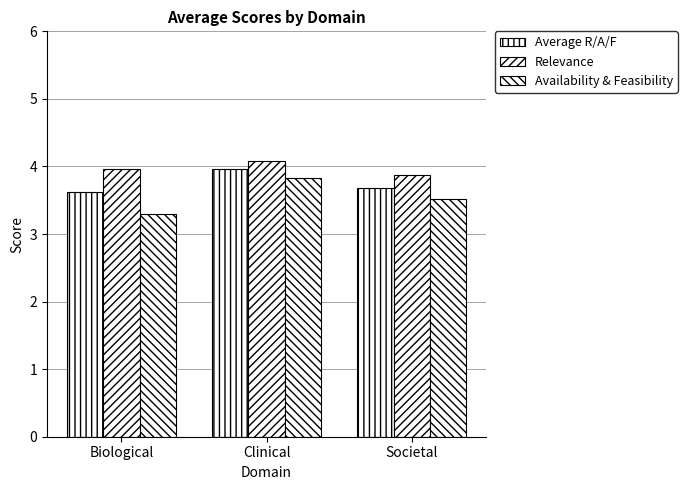

How many data points does each series have?

3